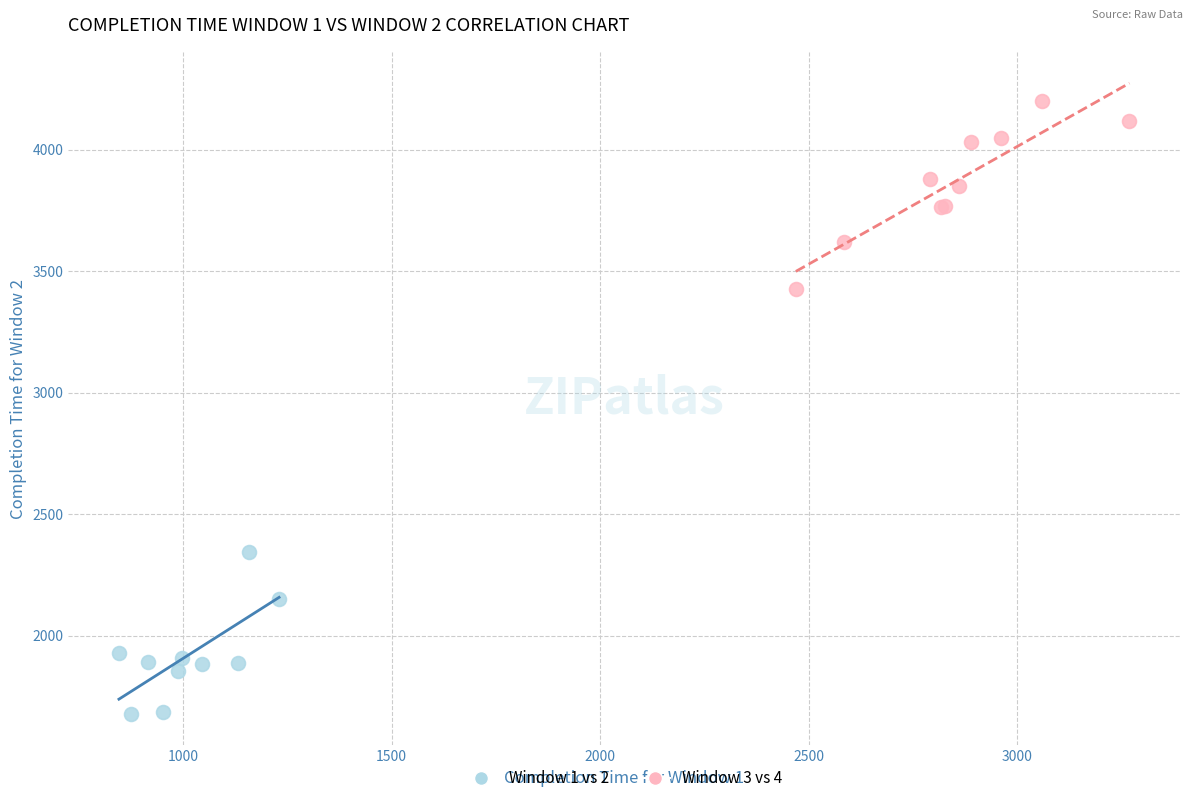

Which series reaches the maximum Y coordinate?

Window 3 vs 4